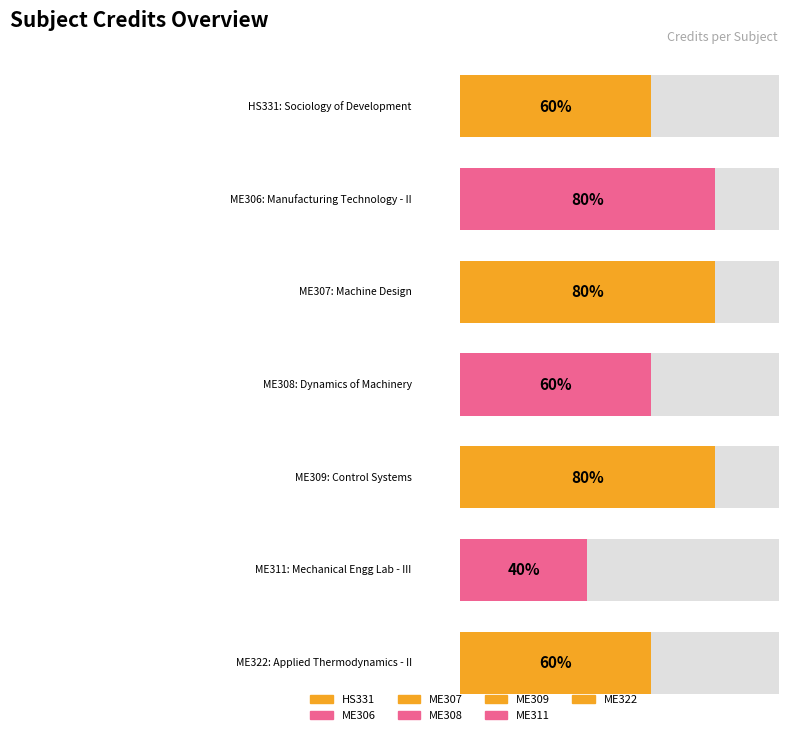

What is the difference between the values at ME311 and ME306?

4